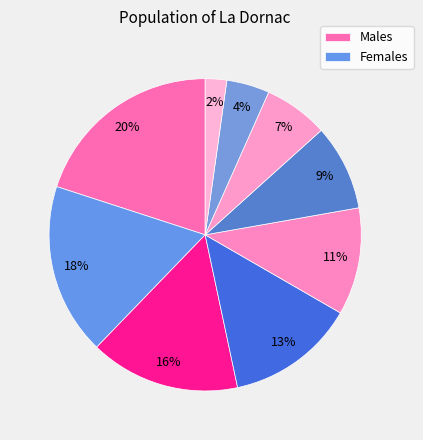

How many slices are in this pie chart?

9